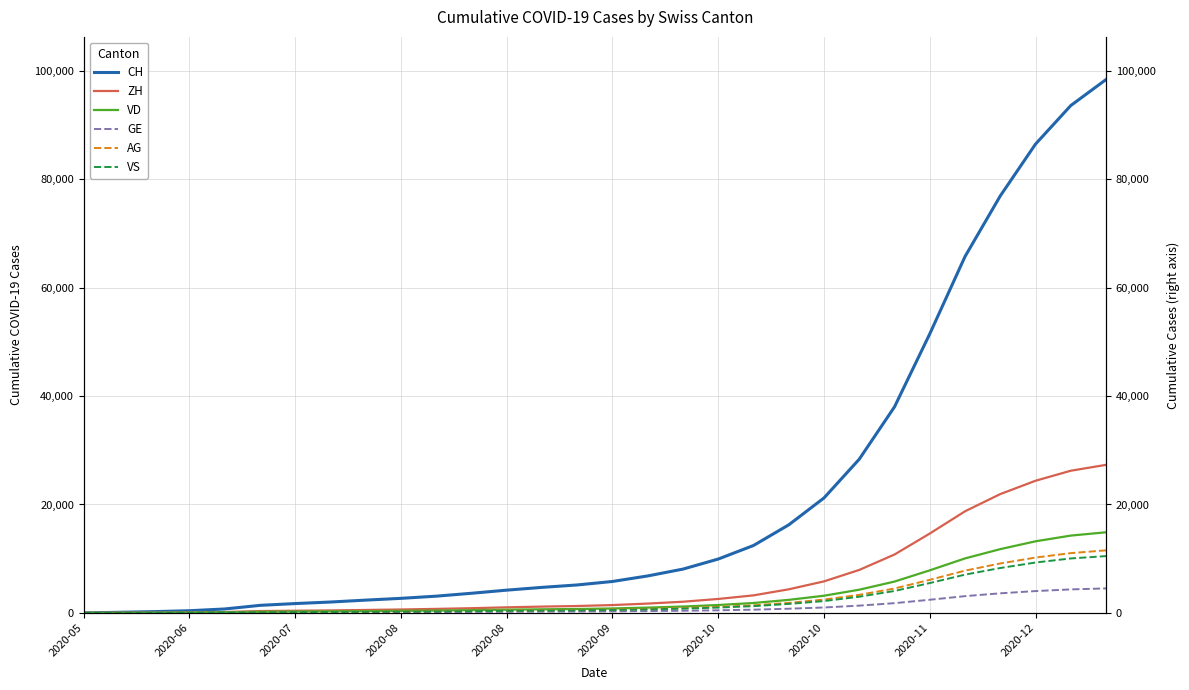

At how many categories does at least one series exceed 87681?

2